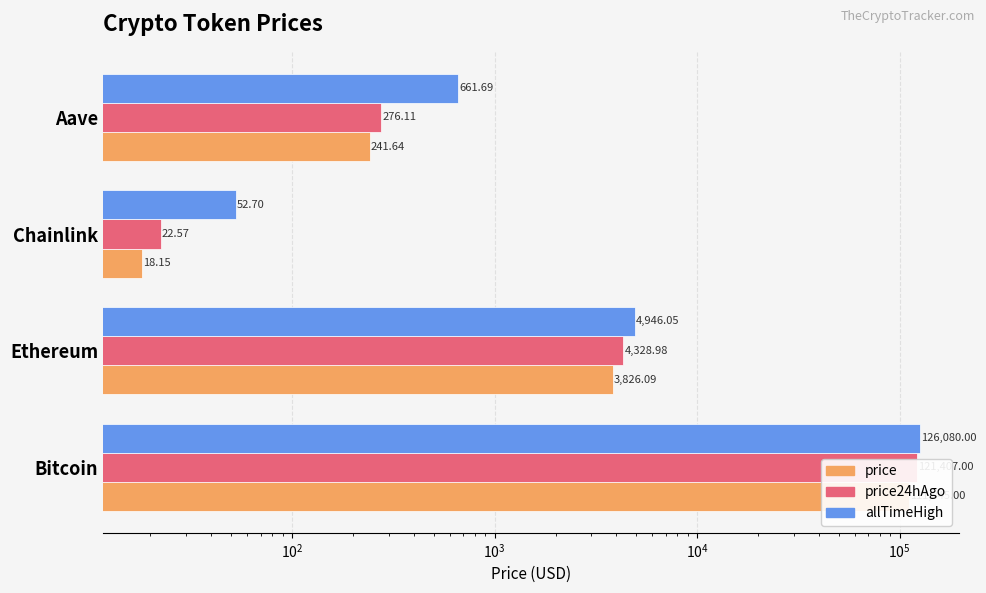

Reading right to left, transcribe all the data shown in this chart.

price: 241.6	18.1	3826.1	111845.0
price24hAgo: 276.1	22.6	4329.0	121407.0
allTimeHigh: 661.7	52.7	4946.1	126080.0